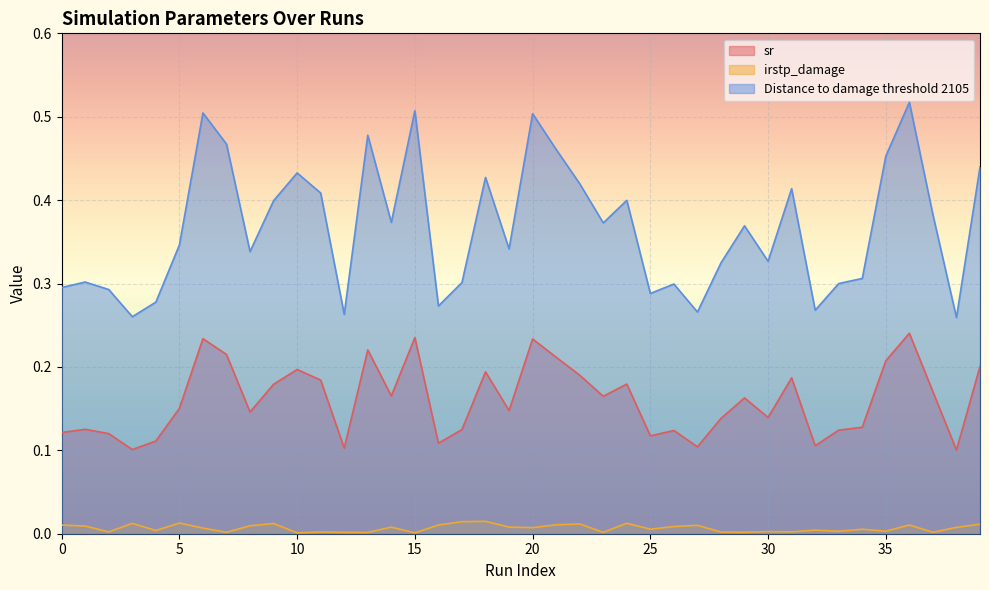

How many lines are shown in the chart?

3